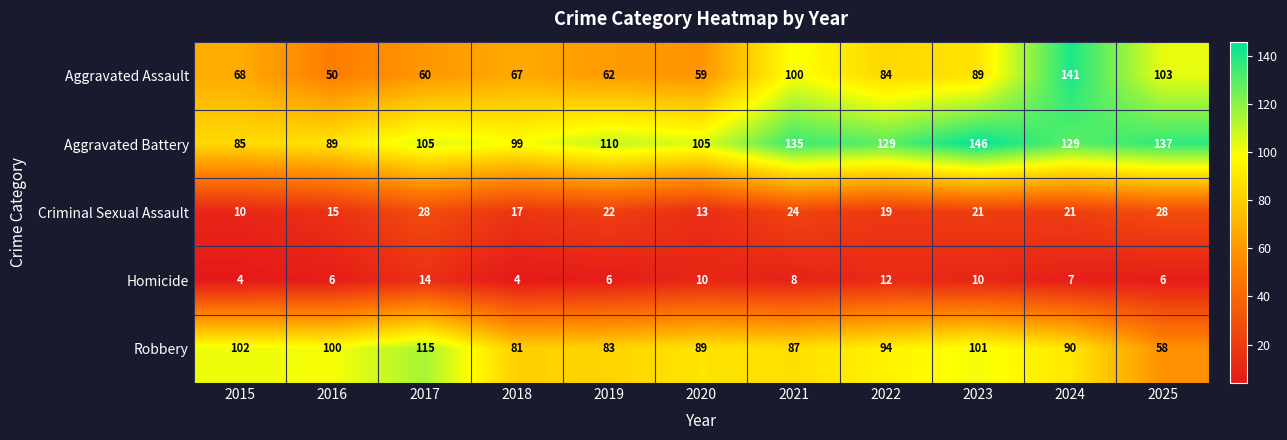

The value of Robbery at 2016 is 100. True or false?

True